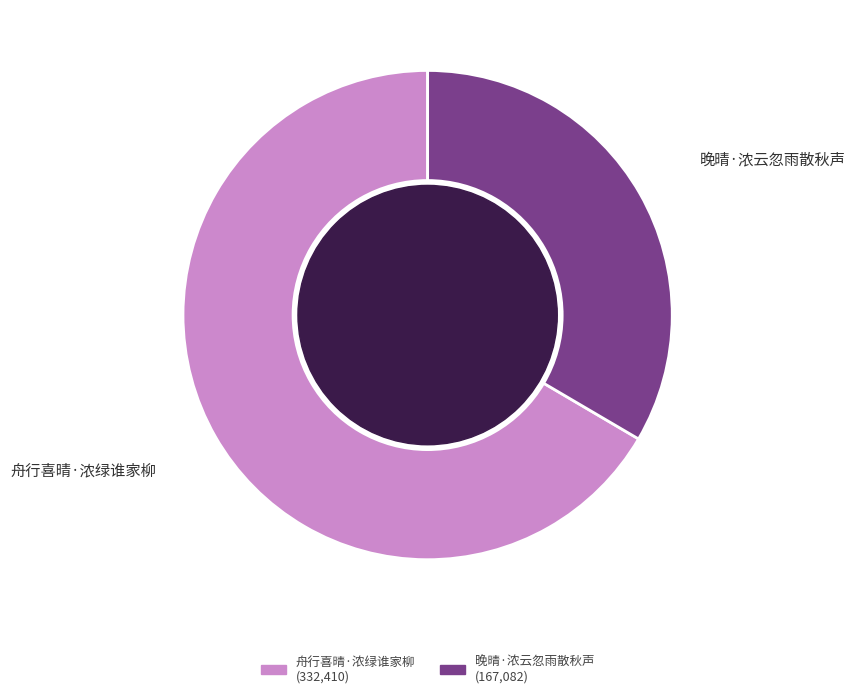

Between 晚晴·浓云忽雨散秋声 and 舟行喜晴·浓绿谁家柳, which is larger?

舟行喜晴·浓绿谁家柳